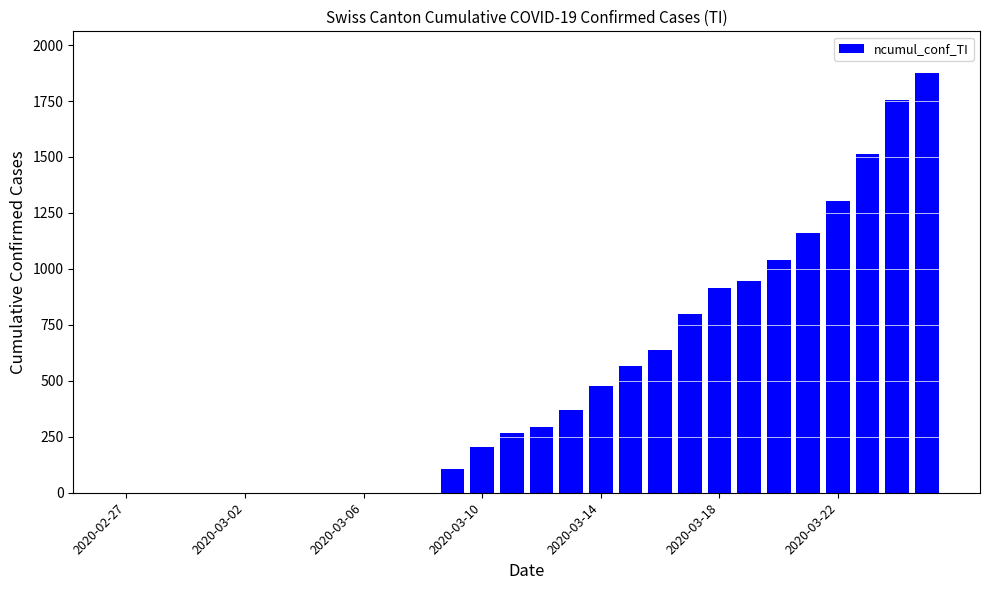

What is the greatest value displayed?

1874